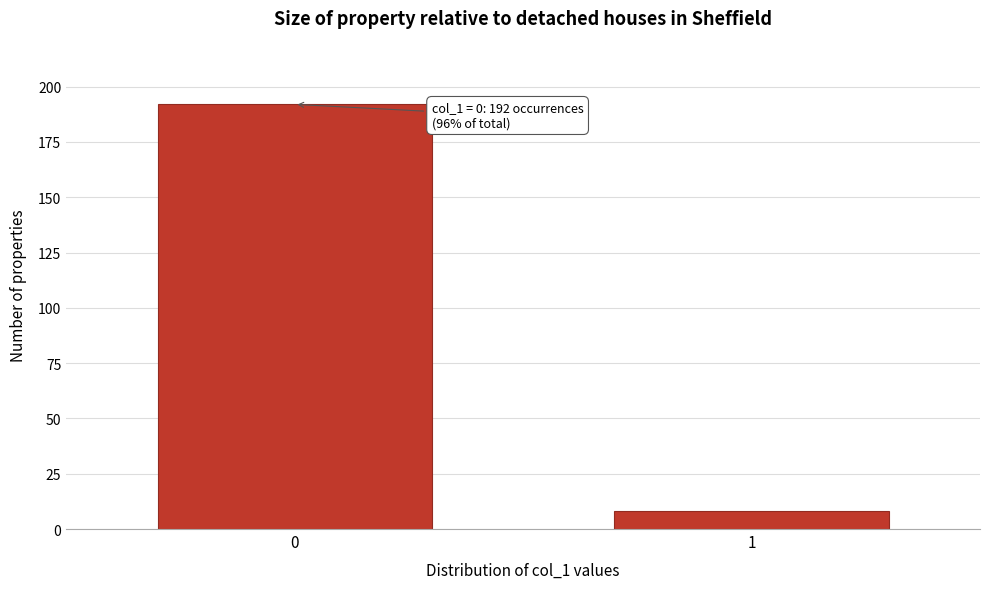

Reading left to right, what are all the values shown in this chart?

0=192	1=8